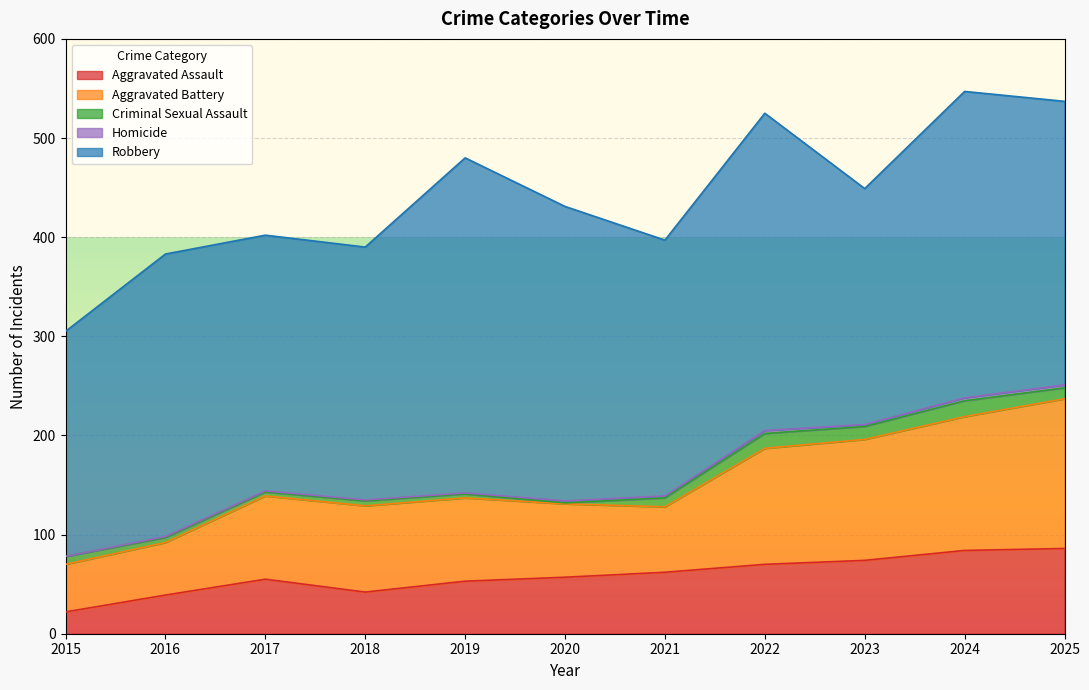

Reading left to right, extract all data points from this chart.

Aggravated Assault: 2015=22	2016=39	2017=55	2018=42	2019=53	2020=57	2021=62	2022=70	2023=74	2024=84	2025=86
Aggravated Battery: 2015=48	2016=53	2017=84	2018=87	2019=84	2020=74	2021=66	2022=117	2023=122	2024=135	2025=151
Criminal Sexual Assault: 2015=8	2016=5	2017=4	2018=5	2019=4	2020=1	2021=9	2022=15	2023=13	2024=16	2025=11
Homicide: 2015=0	2016=1	2017=1	2018=1	2019=1	2020=2	2021=2	2022=3	2023=2	2024=3	2025=3
Robbery: 2015=227	2016=285	2017=258	2018=255	2019=338	2020=297	2021=258	2022=320	2023=238	2024=309	2025=286